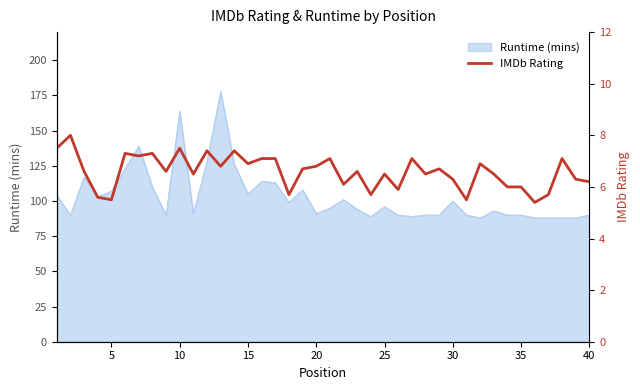

The value of Runtime (mins) at 25 is 34. True or false?

False